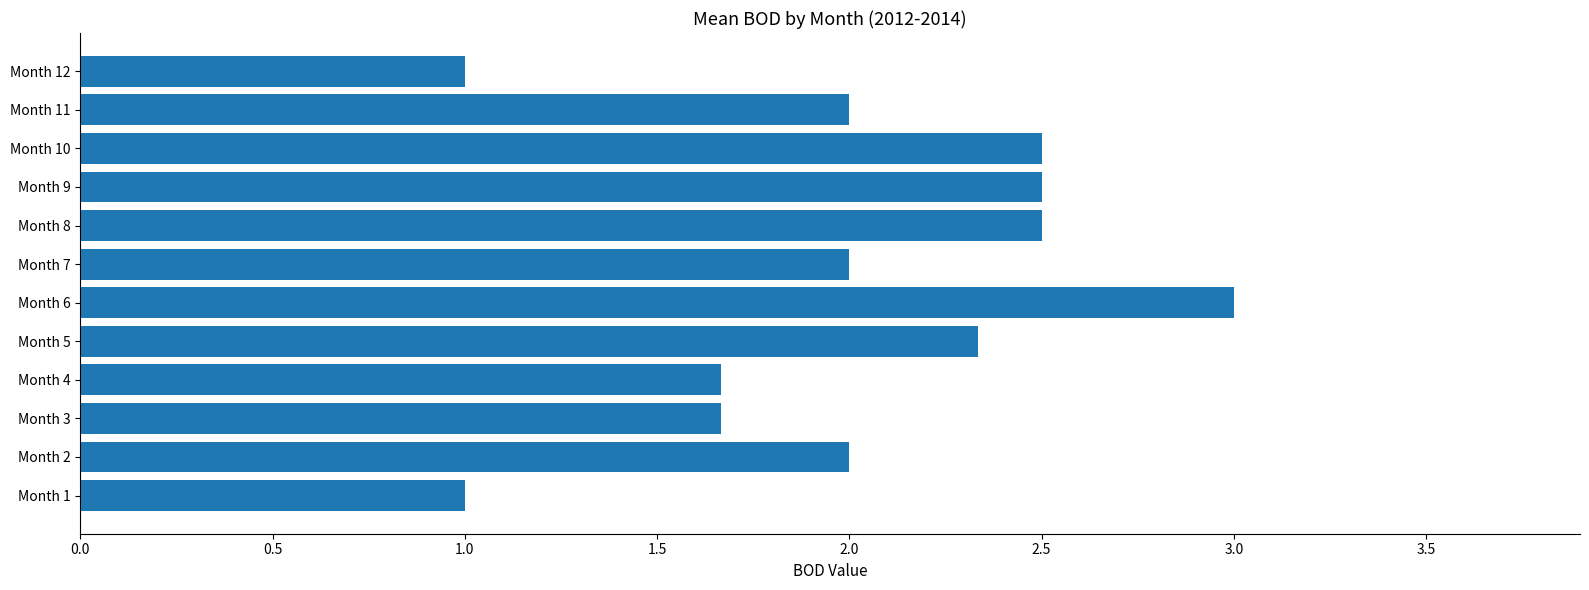

Reading top to bottom, what are all the values shown in this chart?

Month 12=1.0	Month 11=2.0	Month 10=2.5	Month 9=2.5	Month 8=2.5	Month 7=2.0	Month 6=3.0	Month 5=2.3	Month 4=1.7	Month 3=1.7	Month 2=2.0	Month 1=1.0